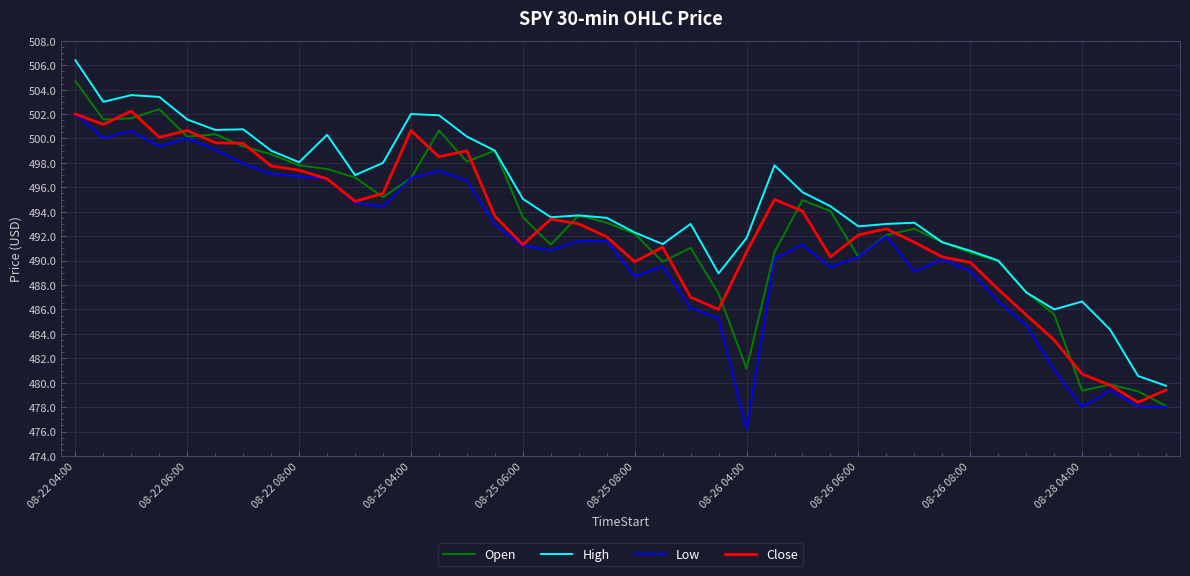

What is the maximum value shown in the chart?

506.4